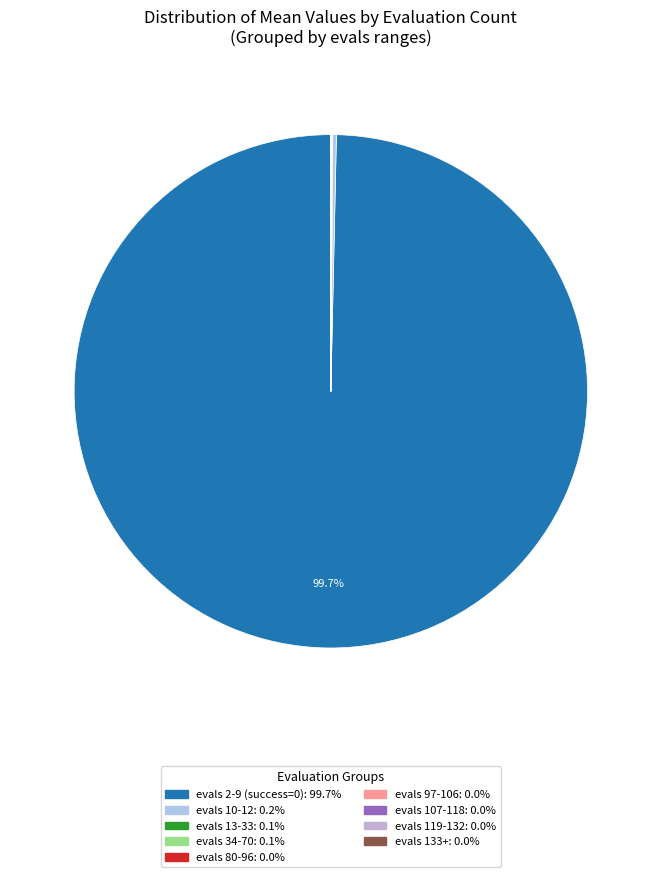

To the nearest percent, what is the difference between the largest and smallest slice percentages?

100%